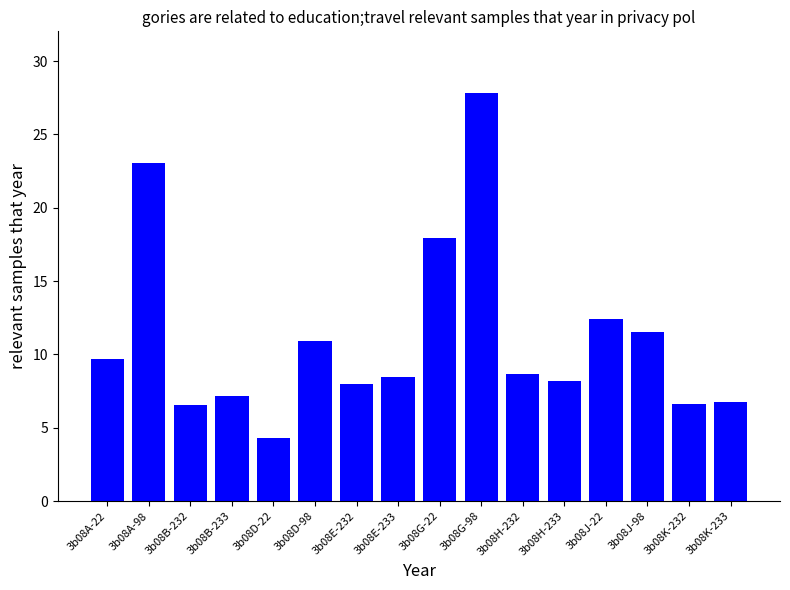

Is it true that the value at 3b08H-233 is 8.2?

True